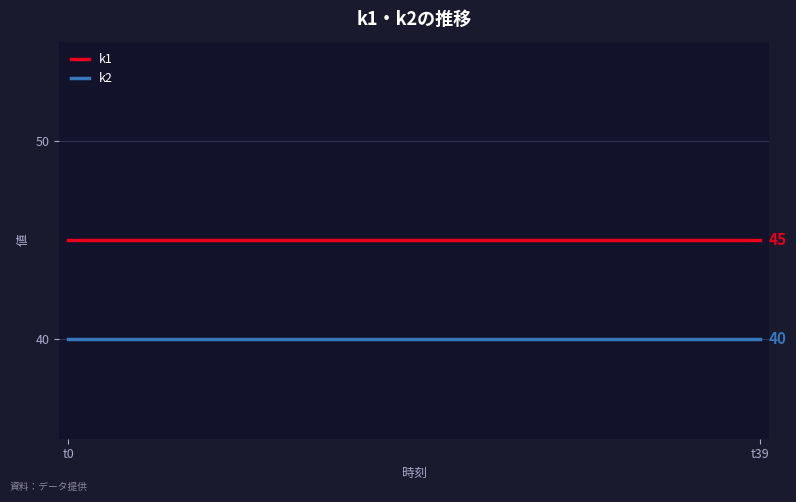

Rank the series by their average value, from lowest to highest.

k2, k1